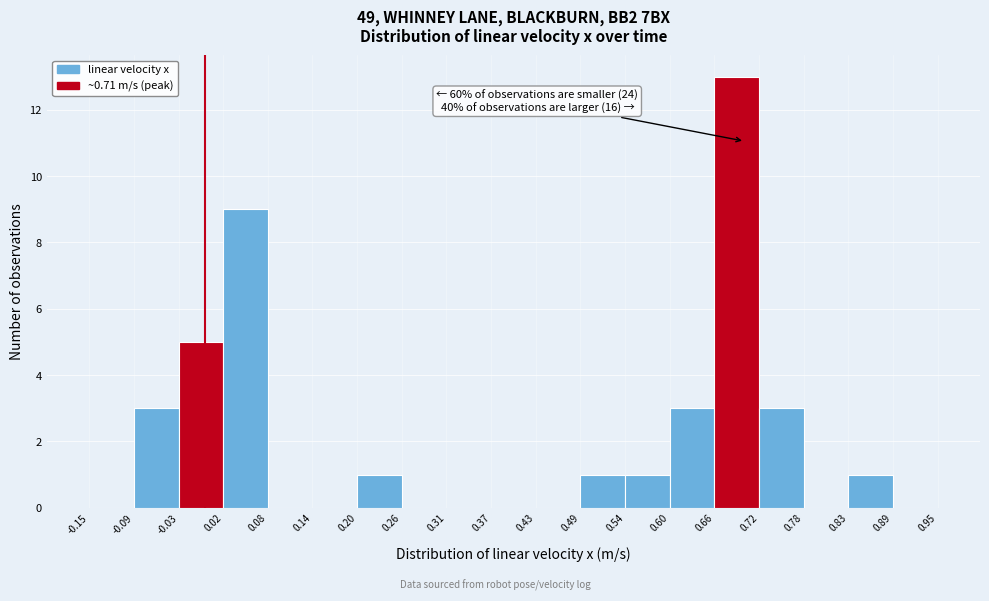

Which range on the x-axis has the tallest bar?

0.66 to 0.72